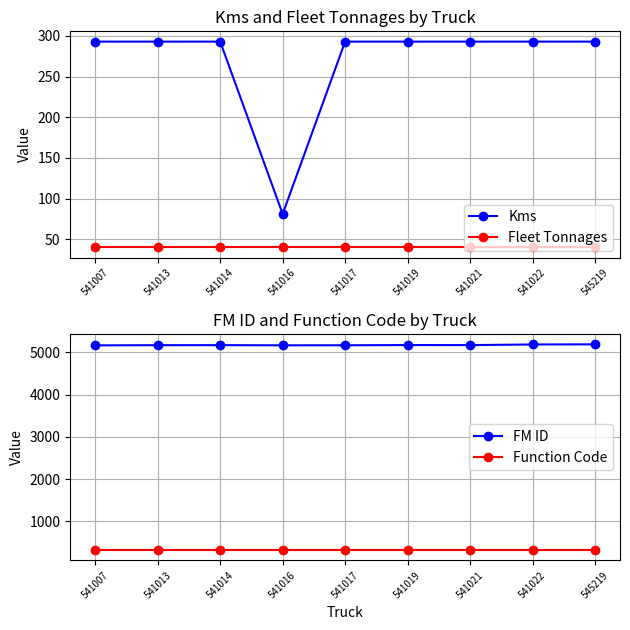

What is the total value across all series at 541013?

5823